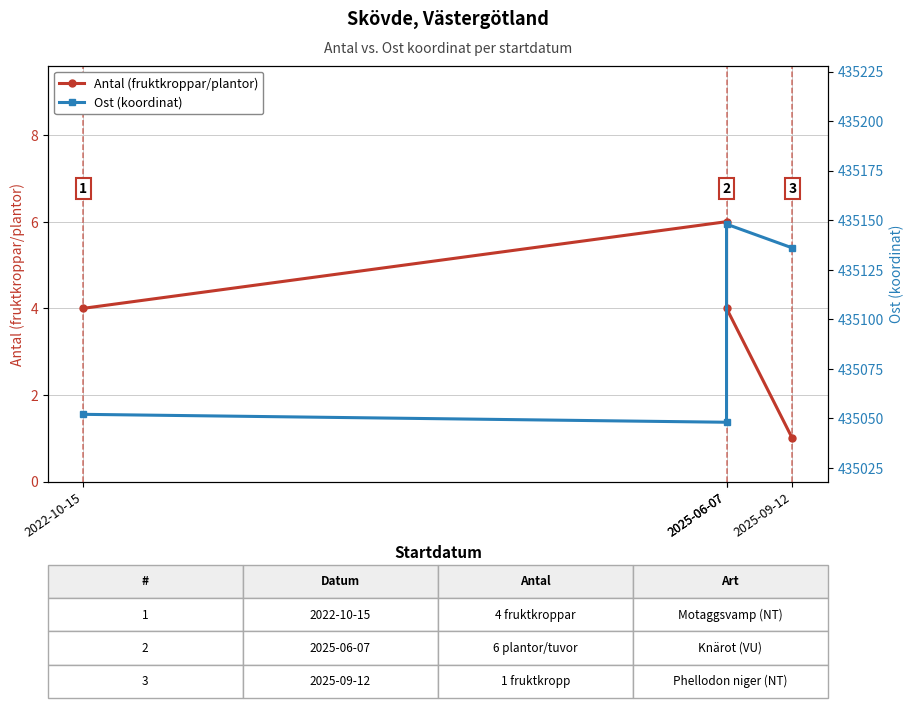

How many data points in Ost (koordinat) are above 435136?

1